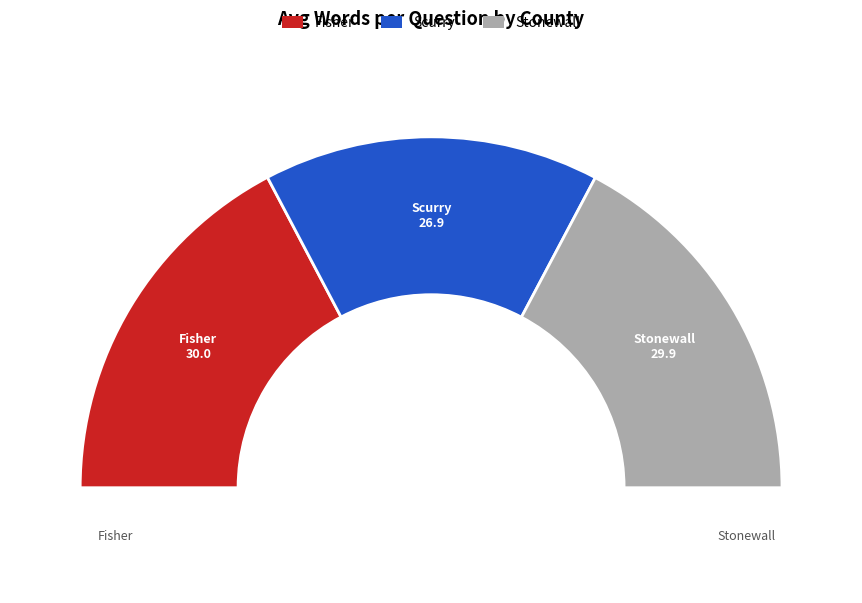

Count the number of slices in the pie.

3